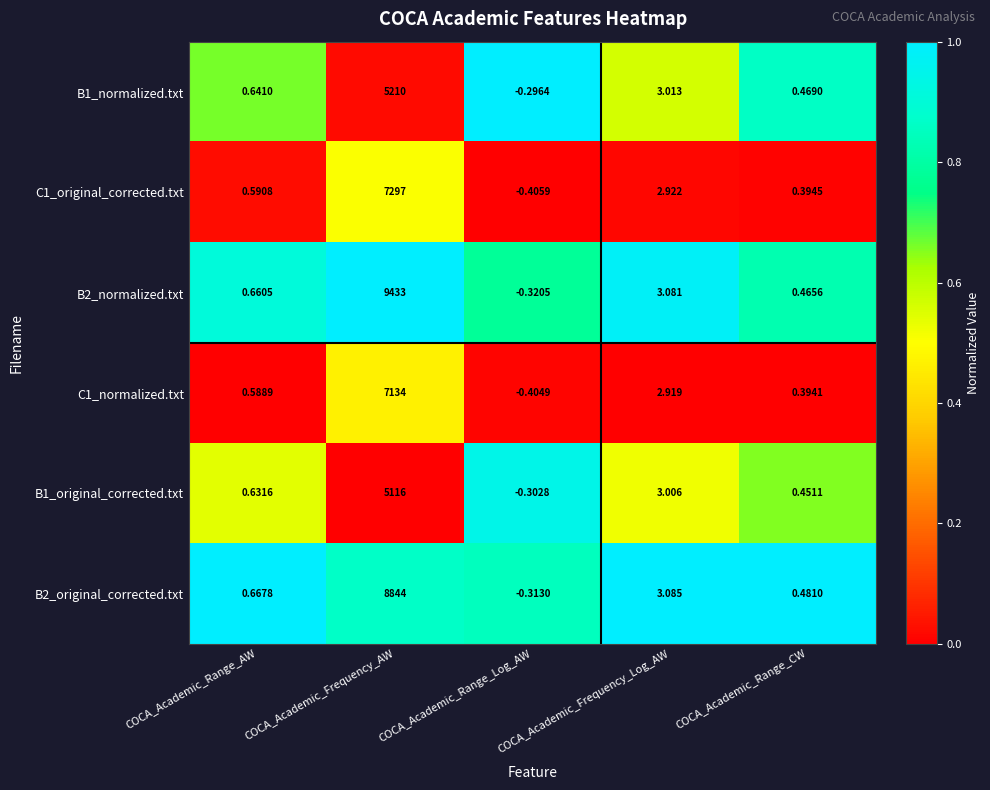

At which category is the sum across all series the highest?

COCA_Academic_Frequency_AW